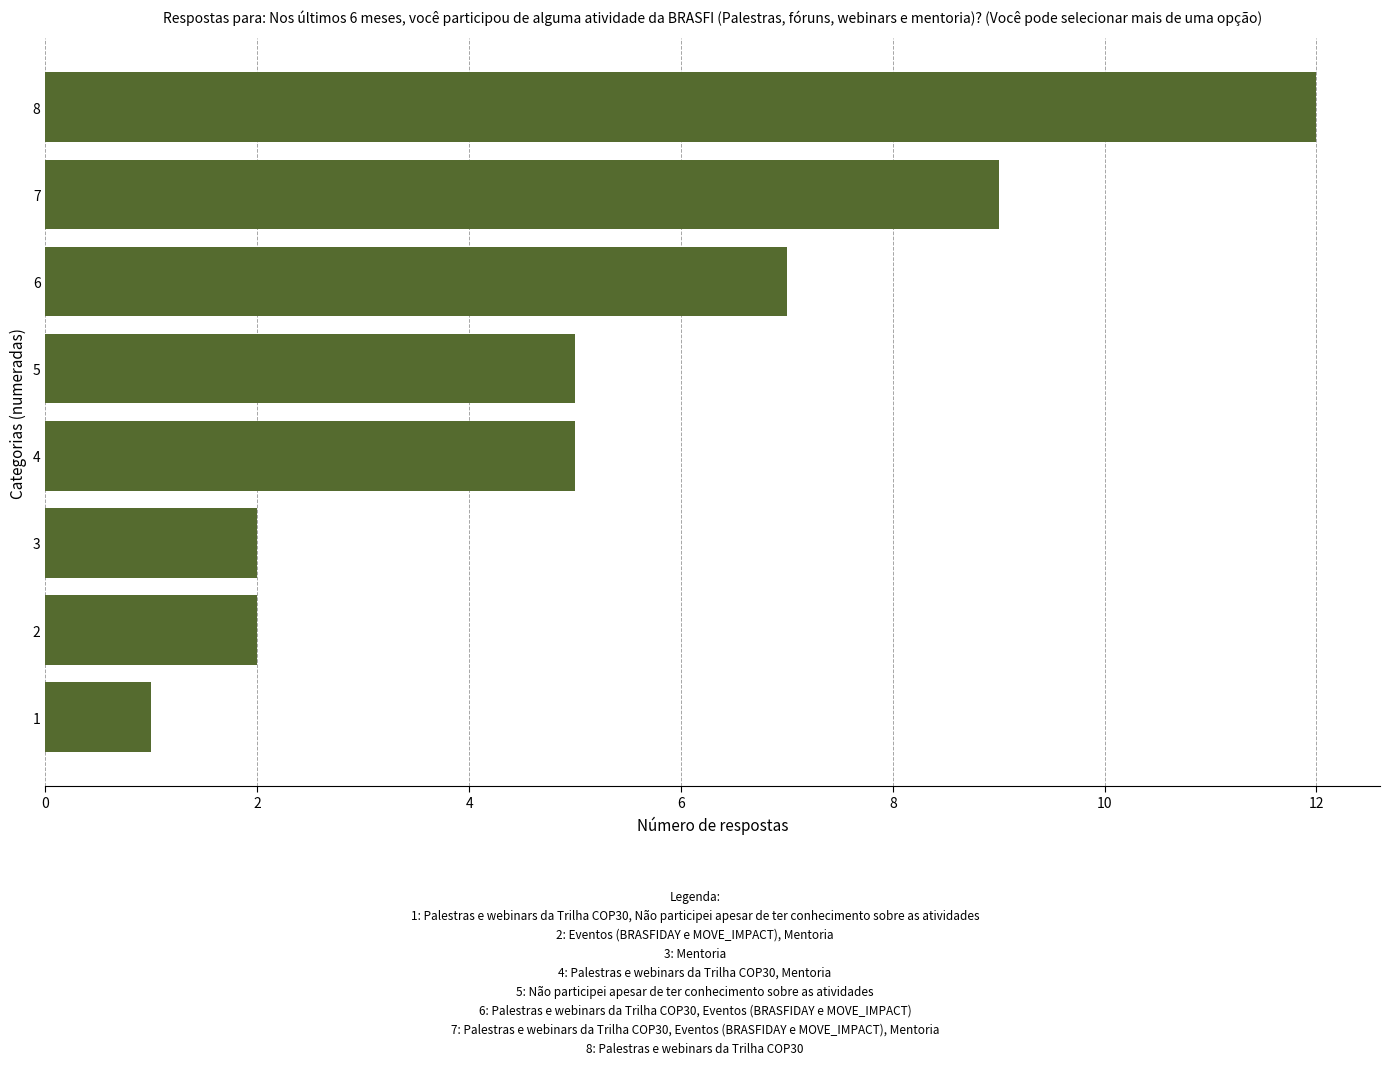

What is the change in value from 6 to 8?

+5